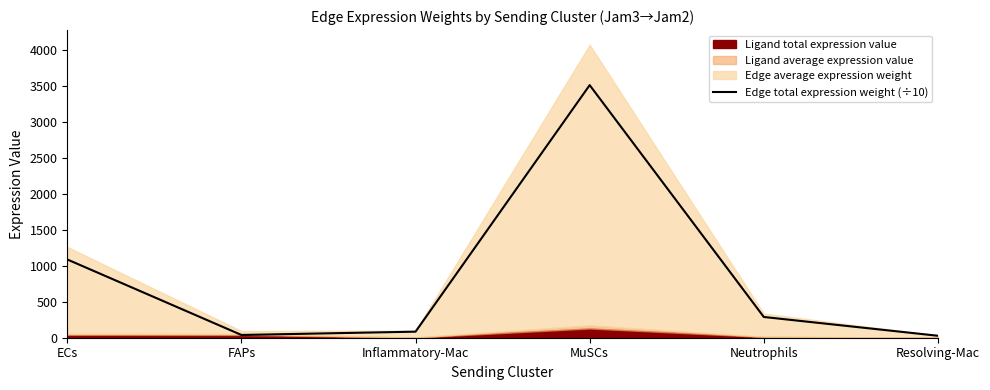

Between MuSCs and Resolving-Mac, which is larger?

MuSCs